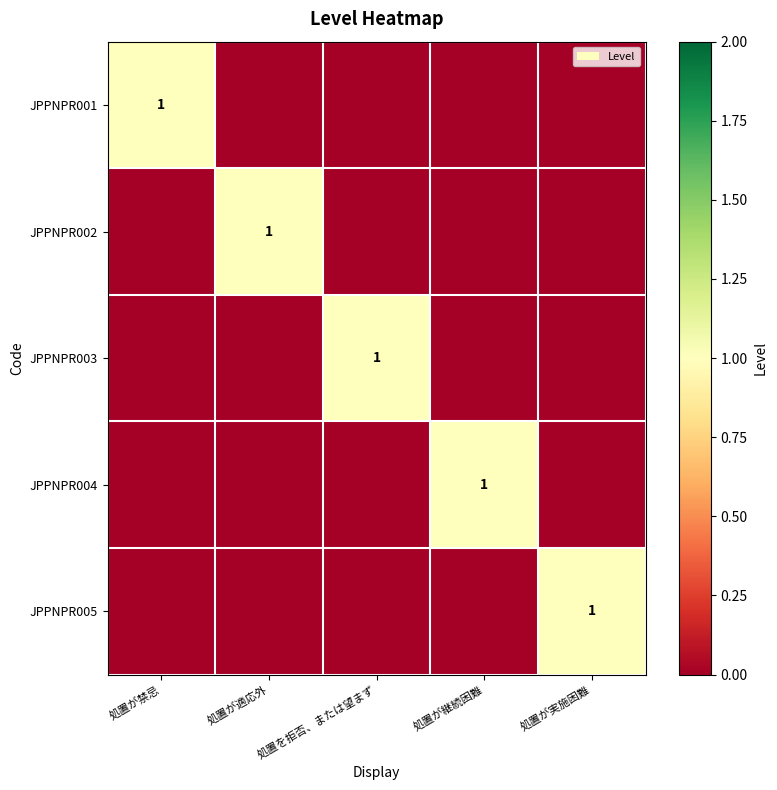

The value of JPPNPR005 at 処置が実施困難 is 2. True or false?

False